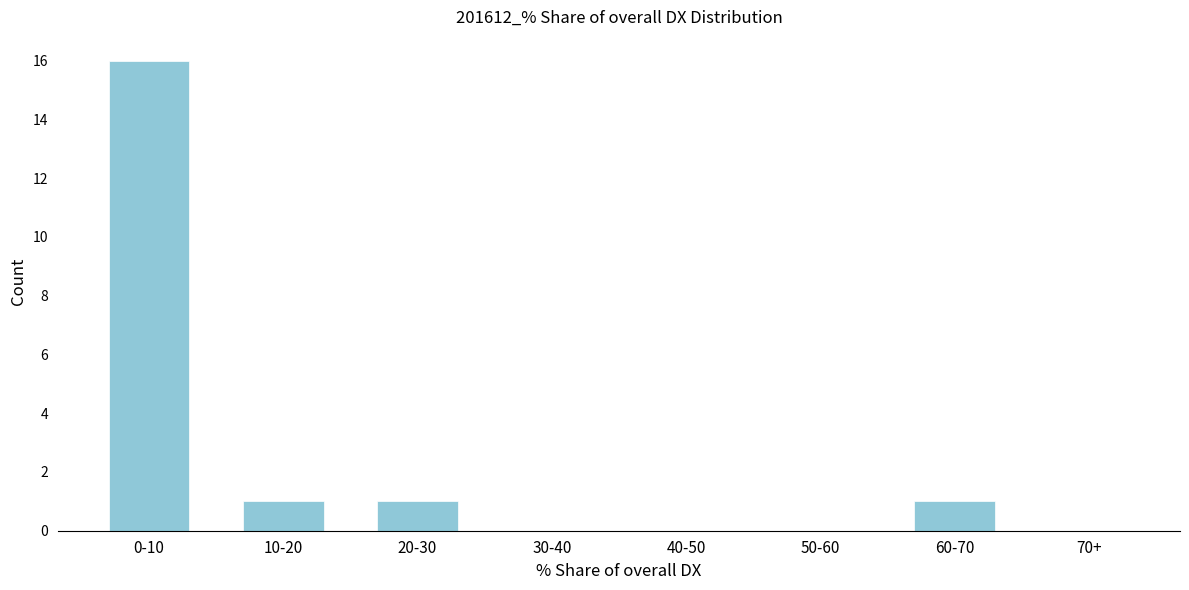

Reading left to right, what are all the values shown in this chart?

0-10=16	10-20=1	20-30=1	30-40=0	40-50=0	50-60=0	60-70=1	70+=0